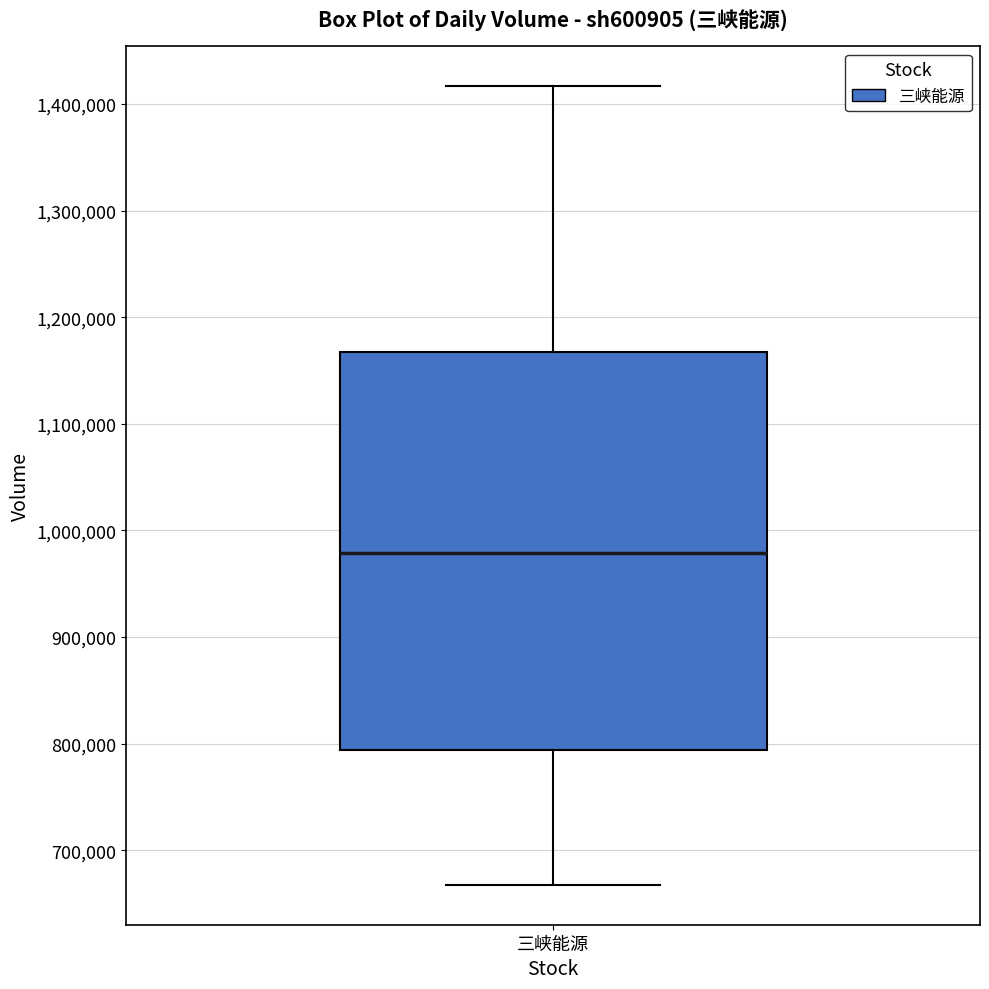

Transcribe this box plot: give where the median line is, the range the box spans, and where the two whiskers end, as read against the y-axis. The values are not printed on the chart, so give them approximately, as read against the axis.

median 980000, box 790000 to 1170000, whiskers 670000 to 1420000